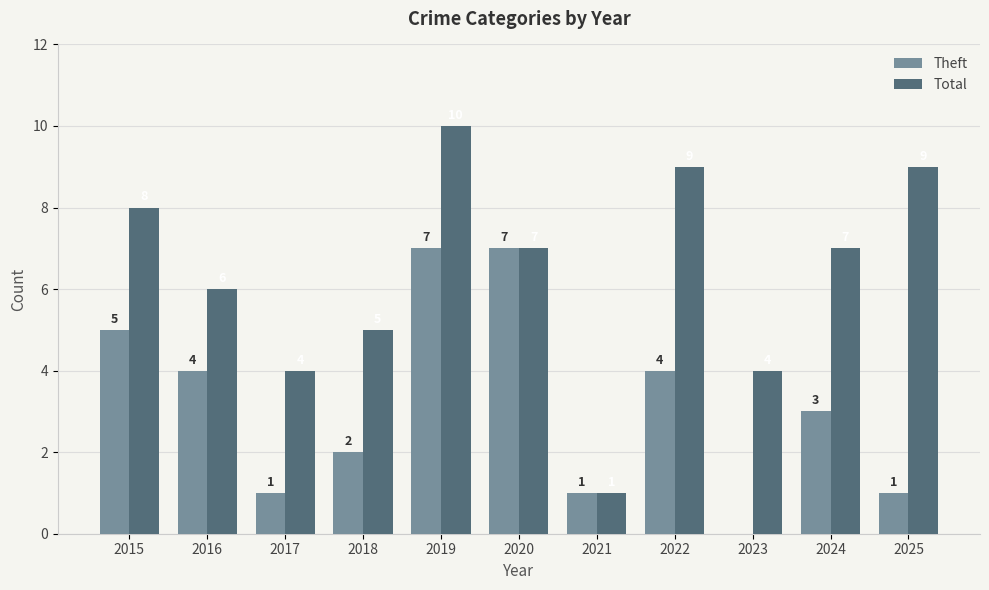

Are the bars horizontal?

No